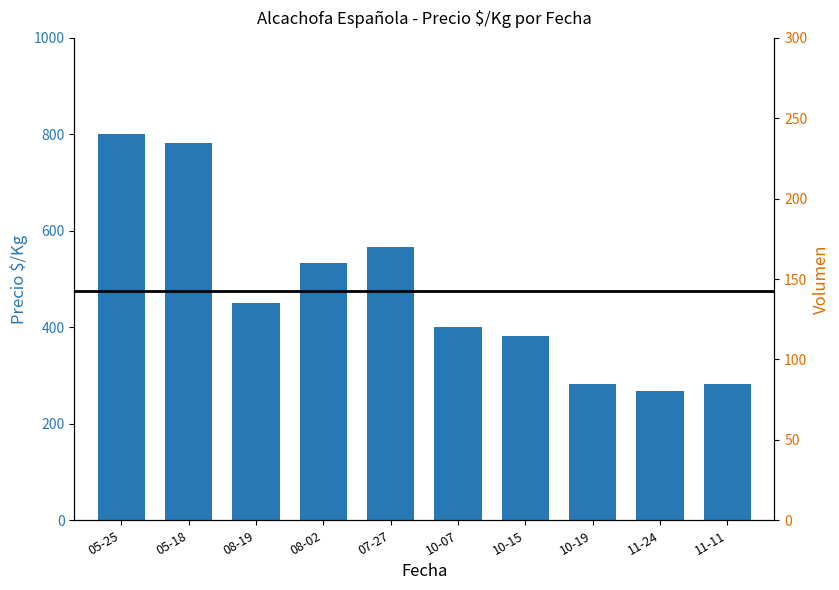

Are the bars grouped side by side (vs. stacked)?

No